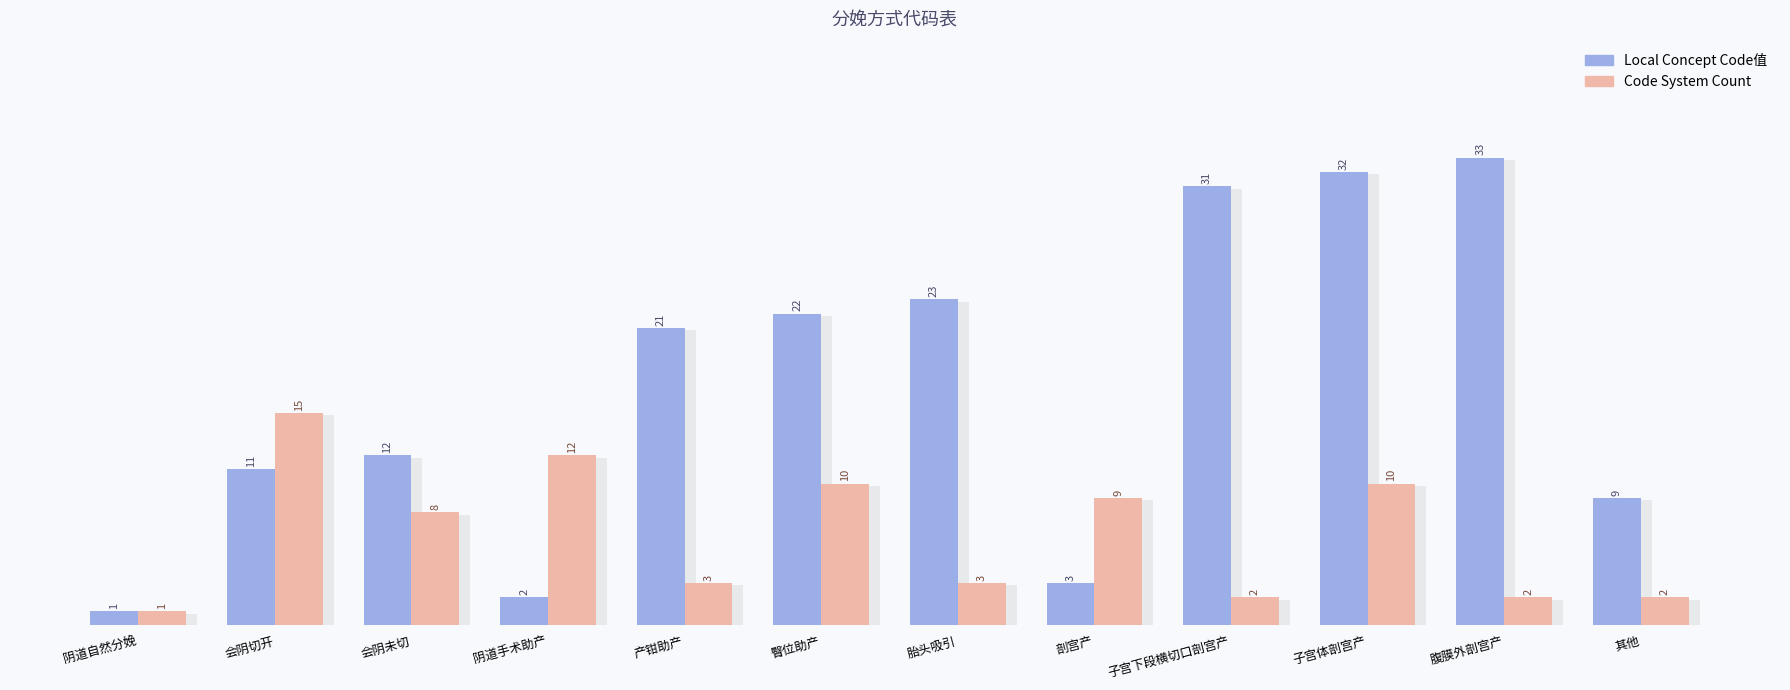

List the labels in order of value, smallest first.

阴道自然分娩, 阴道手术助产, 剖宫产, 其他, 会阴切开, 会阴未切, 产钳助产, 臀位助产, 胎头吸引, 子宫下段横切口剖宫产, 子宫体剖宫产, 腹膜外剖宫产